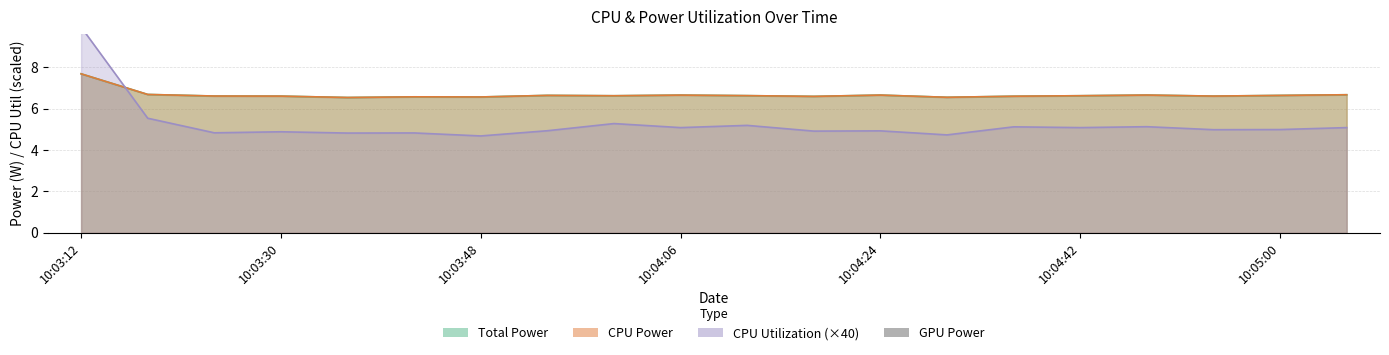

What is the difference between the Total Power values at 10:04:36 and 10:04:24?

0.1